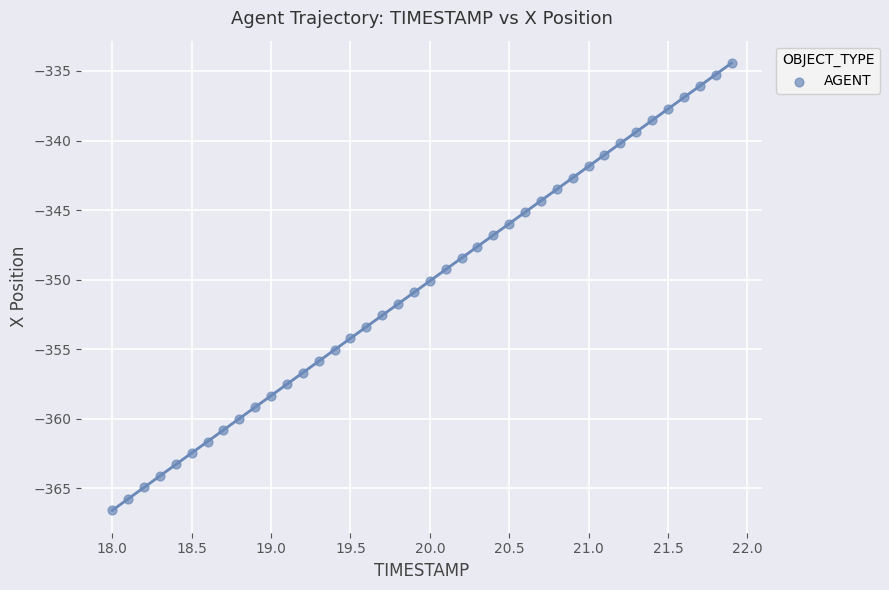

What is the range of Y values (max minus min)?

32.1